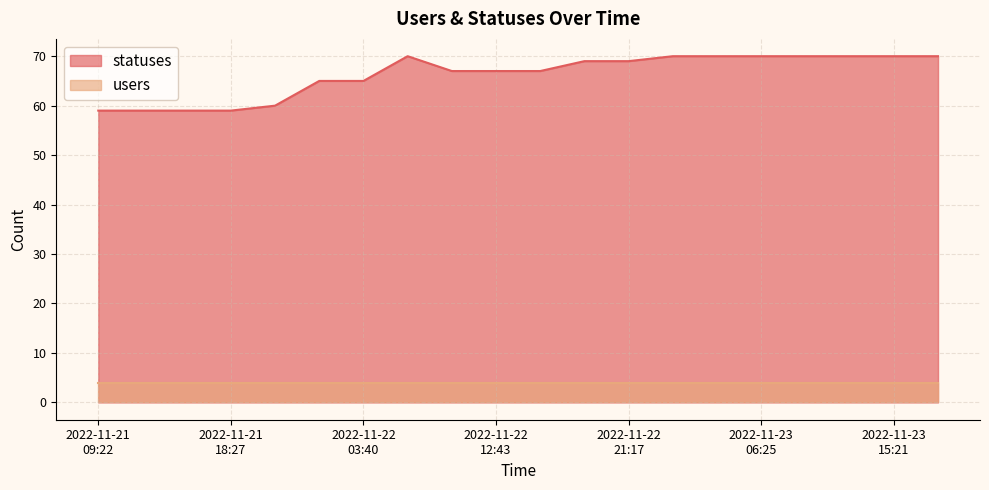

True or false: the data has more than 2 interior local peaks.

False